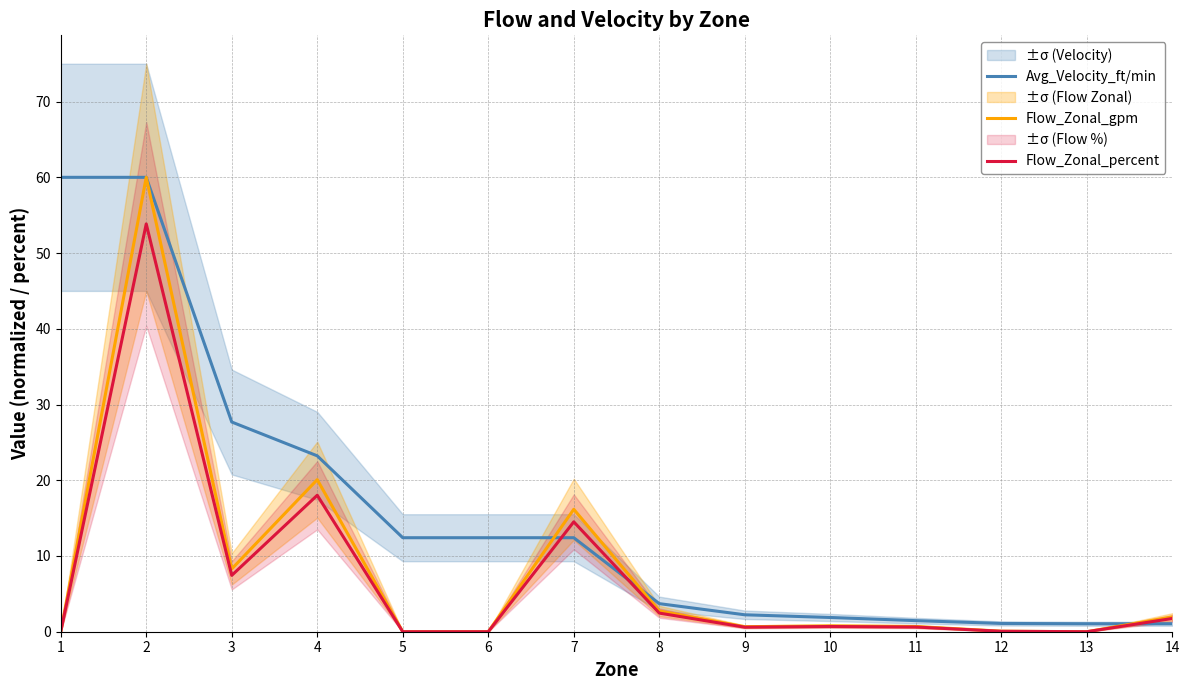

At which label does Flow_Zonal_percent reach its minimum?

1